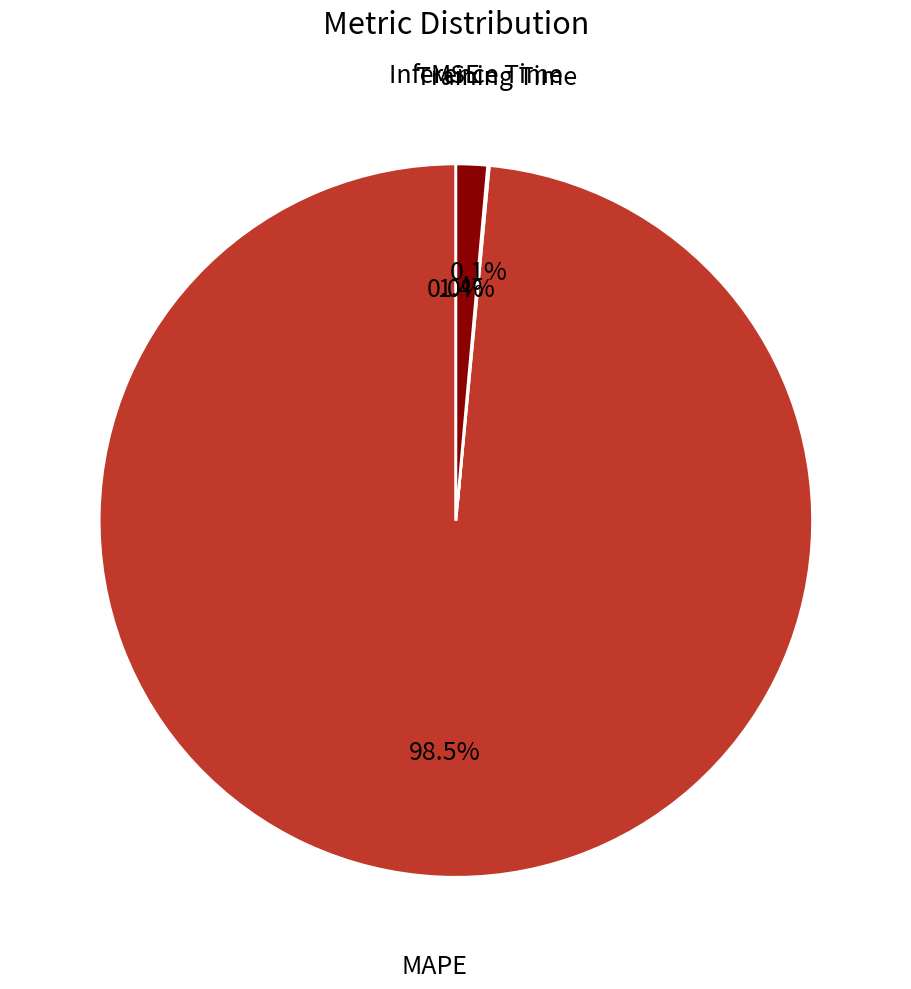

To the nearest percent, what is the average slice percentage?

25%